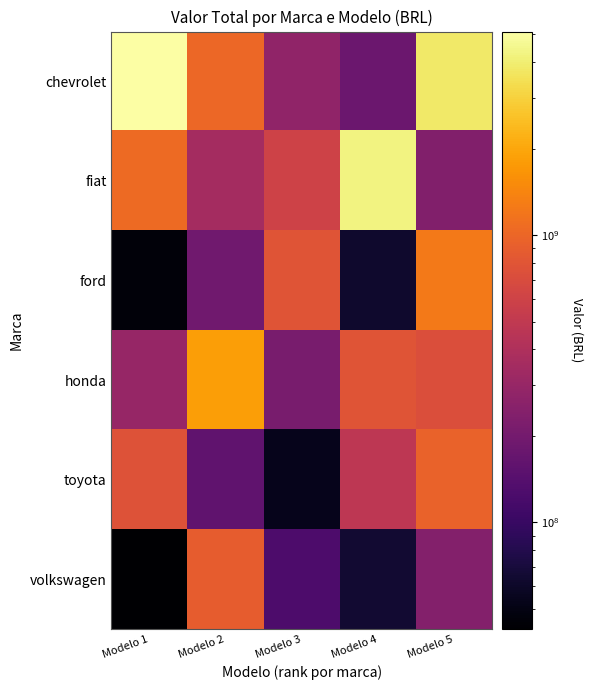

What is the greatest value displayed?

5114020539.9